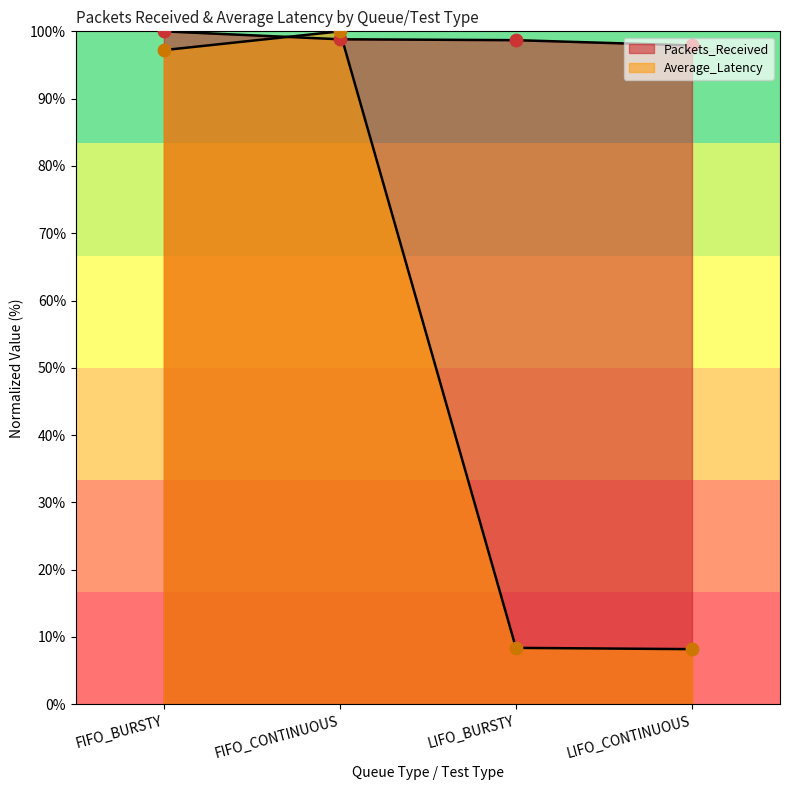

Which series has the widest spread of Y values?

Average_Latency